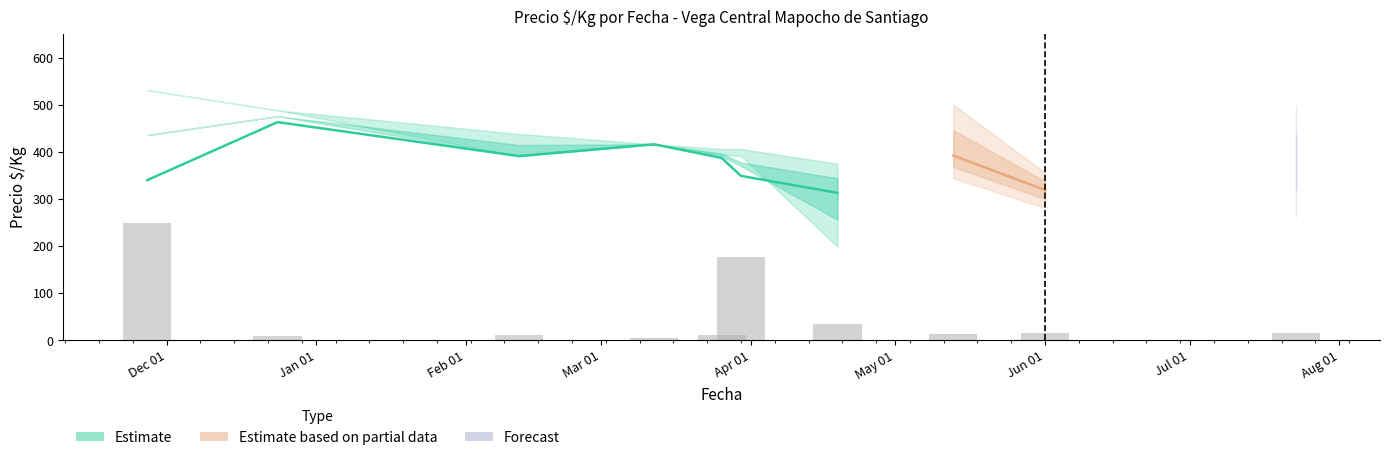

What position from the right is 2021-05-13?

3